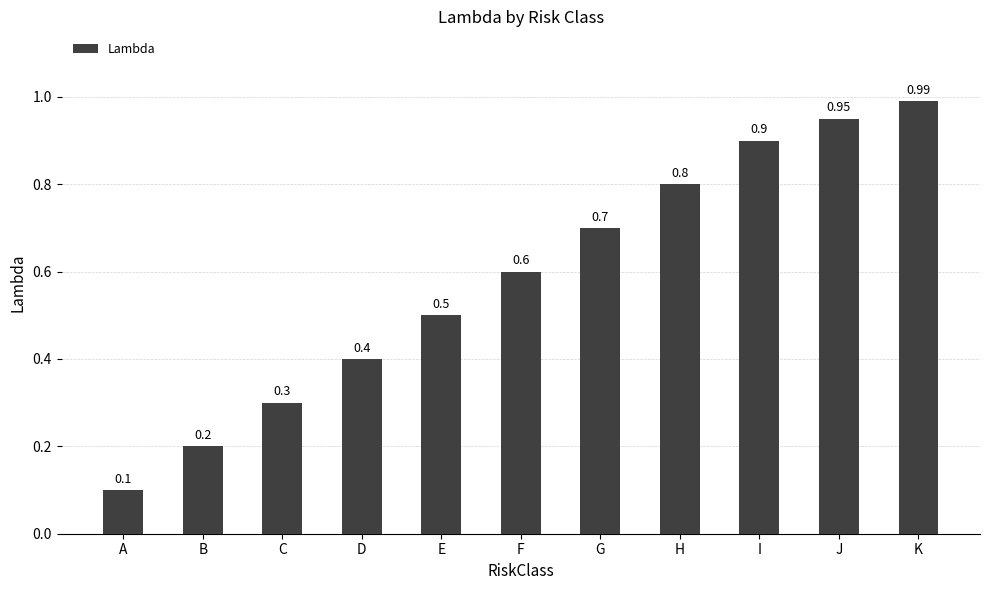

What is the sum of all values?

6.4